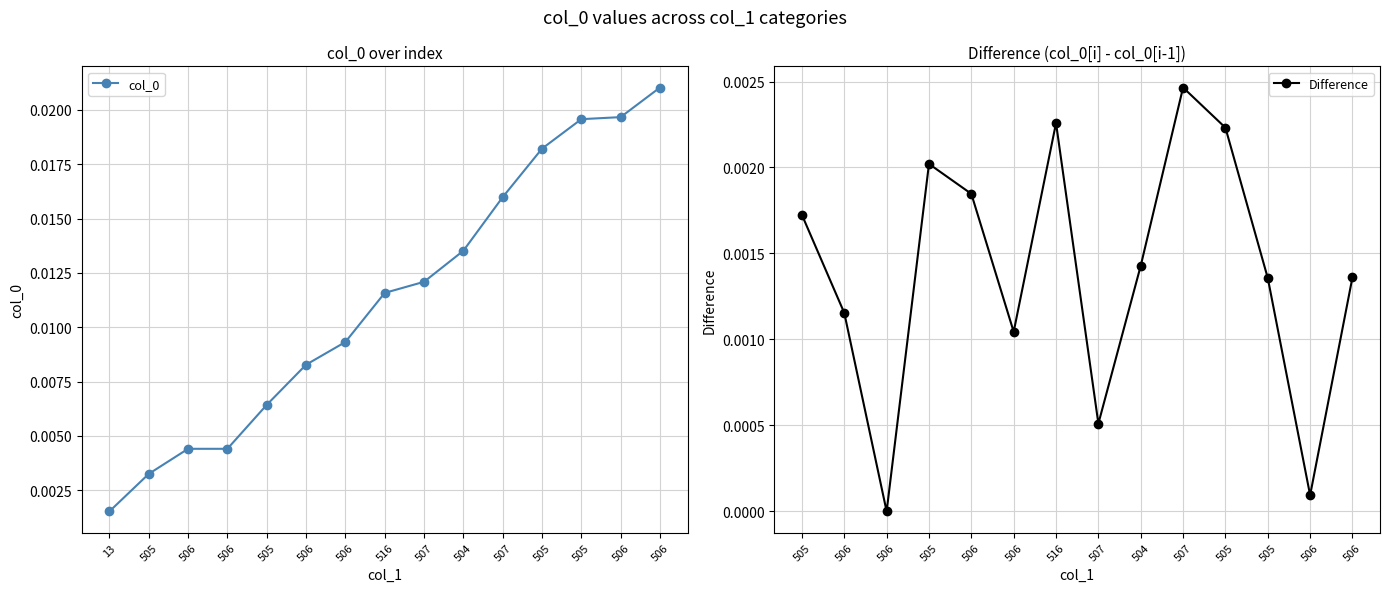

How many positive values does the Difference series have?

13